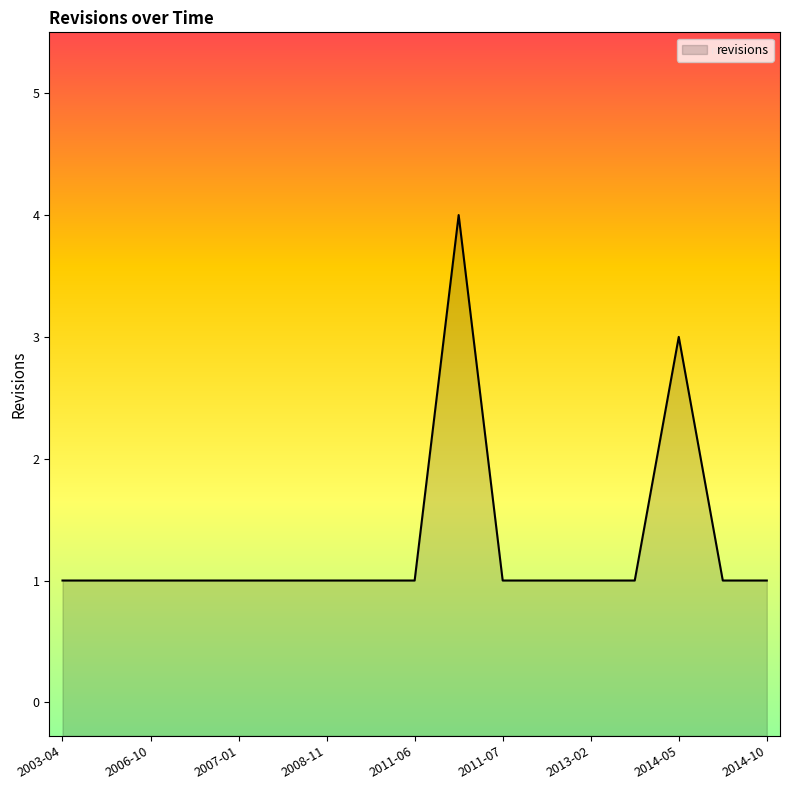

The value at 2013-04-26 is 1. True or false?

True